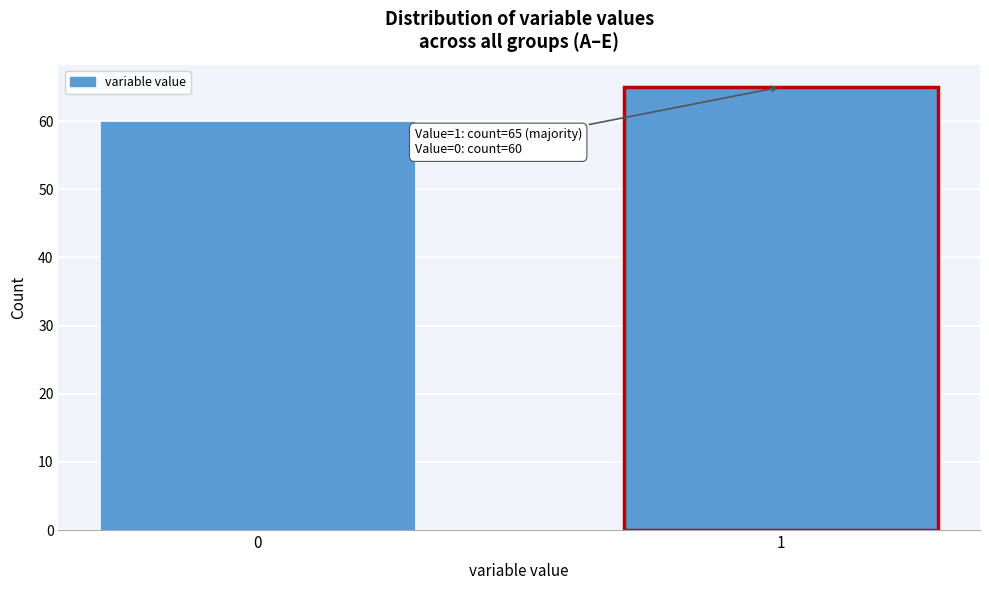

Reading left to right, transcribe all the data shown in this chart.

0=60	1=65